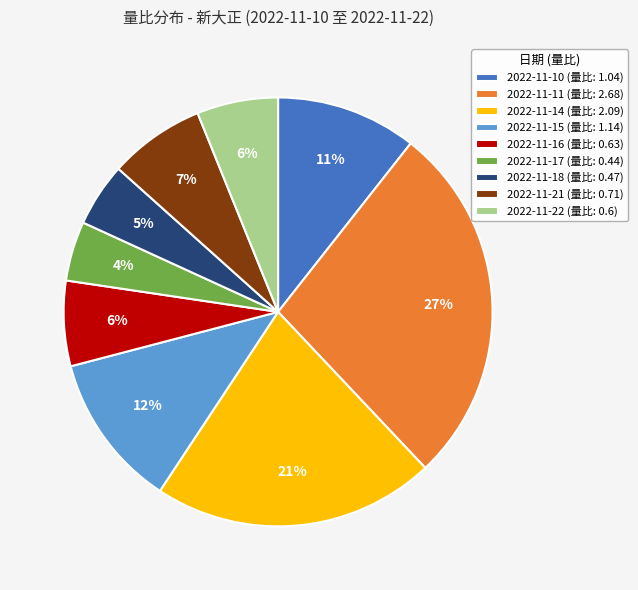

True or false: 2022-11-18 accounts for 5% of the total.

True